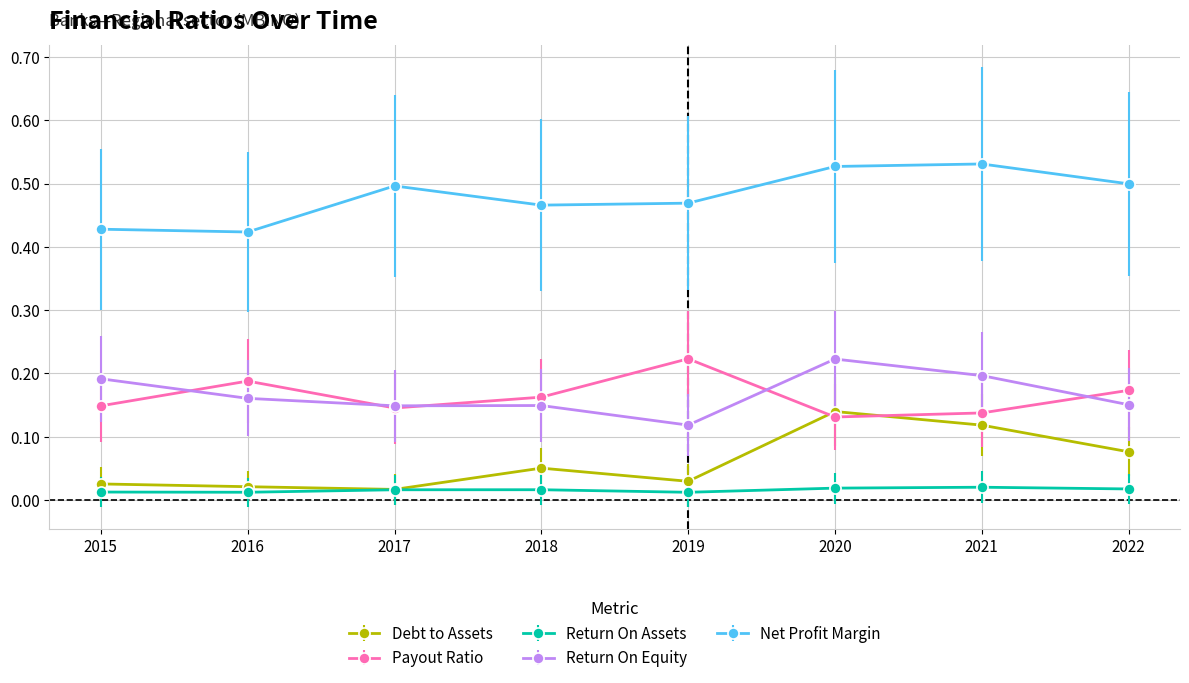

Rank the series at 2020 from lowest to highest value.

Return On Assets, Payout Ratio, Debt to Assets, Return On Equity, Net Profit Margin